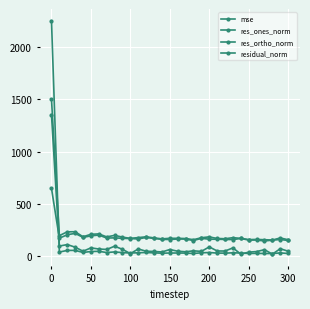

True or false: res_ones_norm and residual_norm intersect in this chart.

False